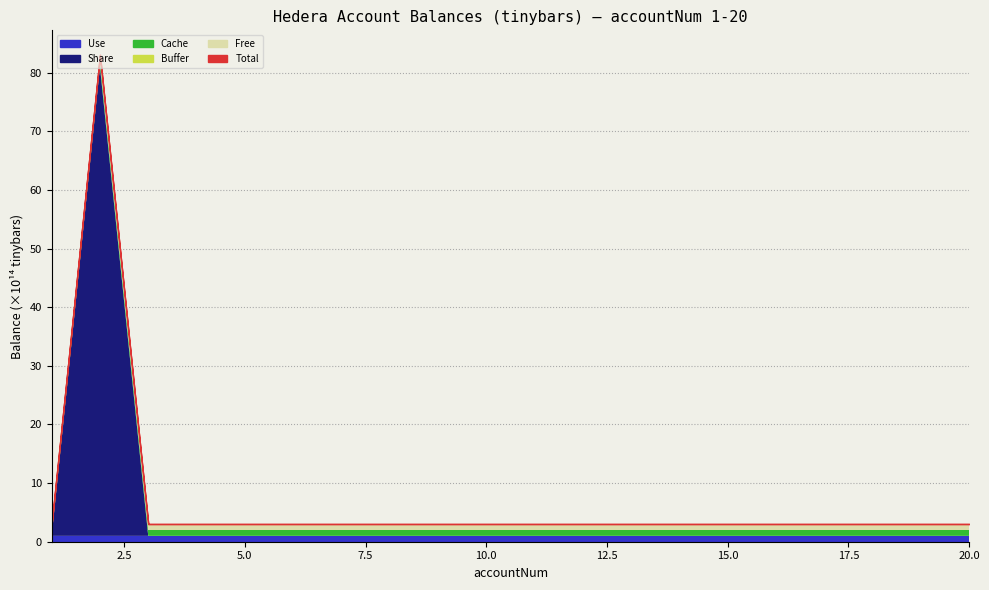

Does the chart display data point markers on the line(s)?

No